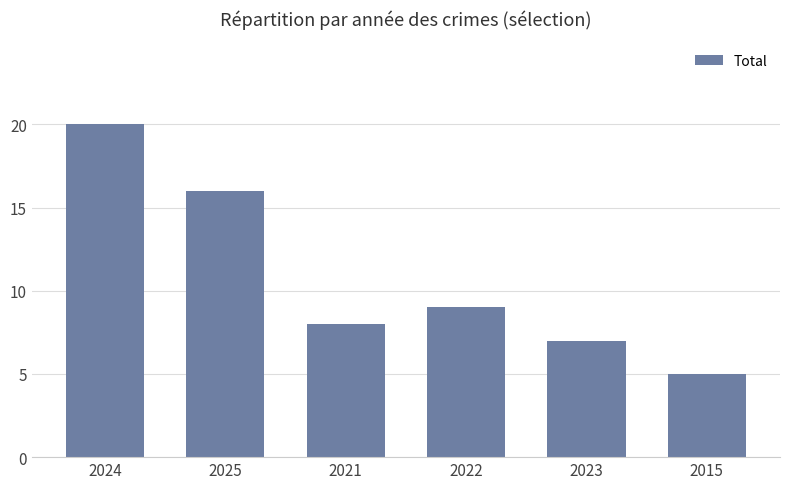

Which label corresponds to the smallest value in the chart?

2015